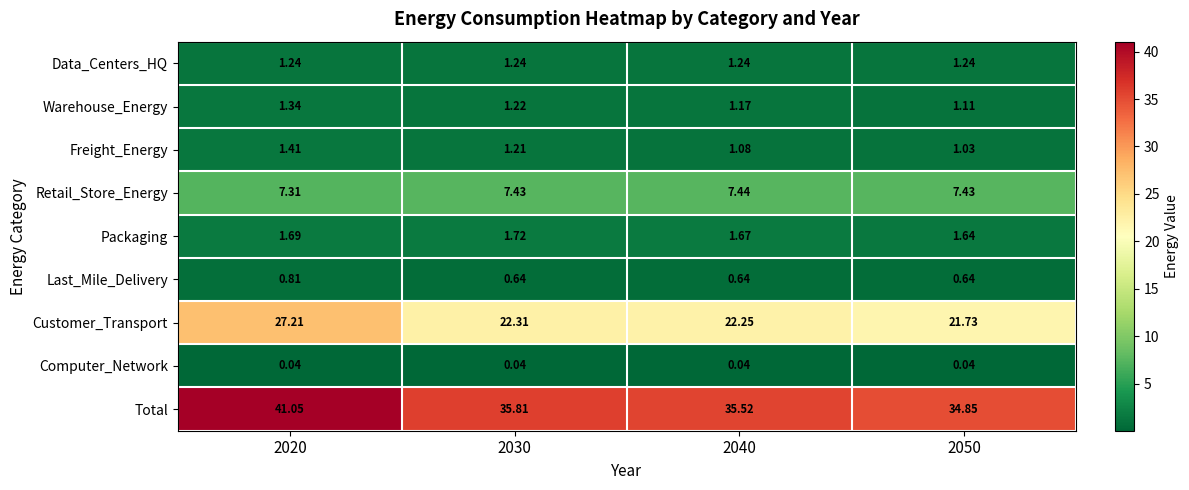

Between 2020 and 2030, which series saw the biggest shift?

Total